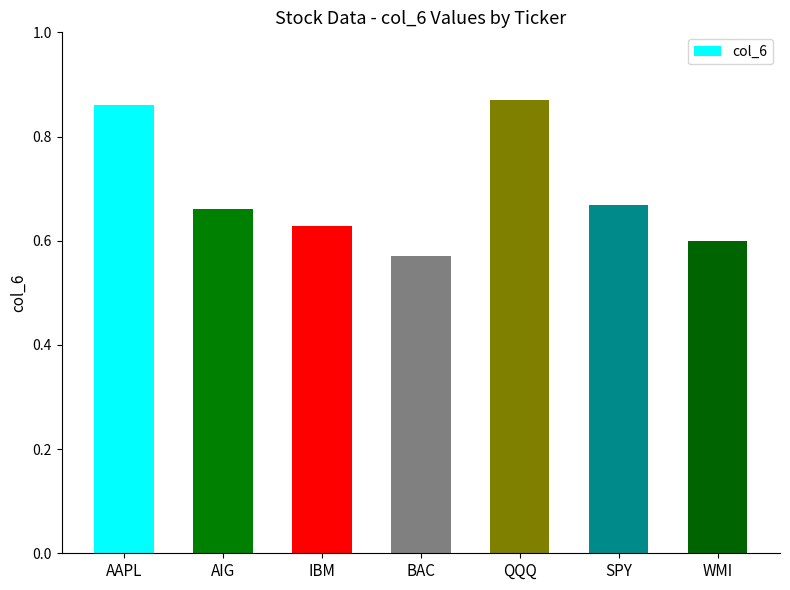

How many values are between 0 and 1?

7